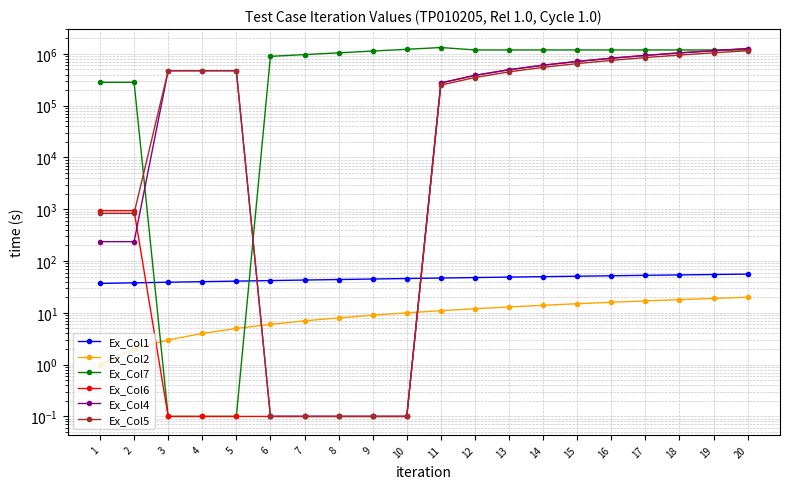

Reading left to right, transcribe all the data shown in this chart.

Ex_Col1: 37.0	38.0	39.0	40.0	41.0	42.0	43.0	44.0	45.0	46.0	47.0	48.0	49.0	50.0	51.0	52.0	53.0	54.0	55.0	56.0
Ex_Col2: 1.0	2.0	3.0	4.0	5.0	6.0	7.0	8.0	9.0	10.0	11.0	12.0	13.0	14.0	15.0	16.0	17.0	18.0	19.0	20.0
Ex_Col7: 283068.0	283068.0	0.1	0.1	0.1	896880.0	969840.0	1048890.0	1134540.0	1227330.0	1327860.0	1192910.0	1192910.0	1192870.0	1192780.0	1192630.0	1192410.0	1192120.0	1191750.0	1191280.0
Ex_Col6: 939.0	939.0	0.1	0.1	0.1	0.1	0.1	0.1	0.1	0.1	275000.0	385000.0	495000.0	605000.0	715000.0	825000.0	935000.0	1045000.0	1155000.0	1265000.0
Ex_Col4: 237.0	237.0	473819.0	473819.0	473819.0	0.1	0.1	0.1	0.1	0.1	275000.0	385000.0	495000.0	605000.0	715000.0	825000.0	935000.0	1045000.0	1155000.0	1265000.0
Ex_Col5: 836.0	836.0	473819.0	473819.0	473819.0	0.1	0.1	0.1	0.1	0.1	250000.0	350000.0	450000.0	550000.0	650000.0	750000.0	850000.0	950000.0	1050000.0	1150000.0